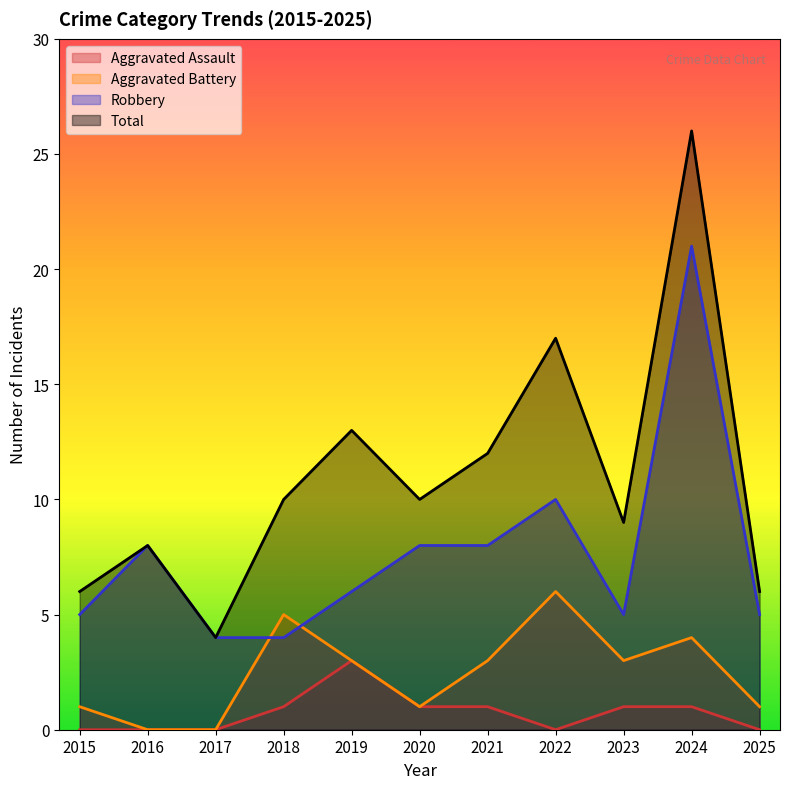

What are all the series names shown in the legend?

Aggravated Assault, Aggravated Battery, Robbery, Total